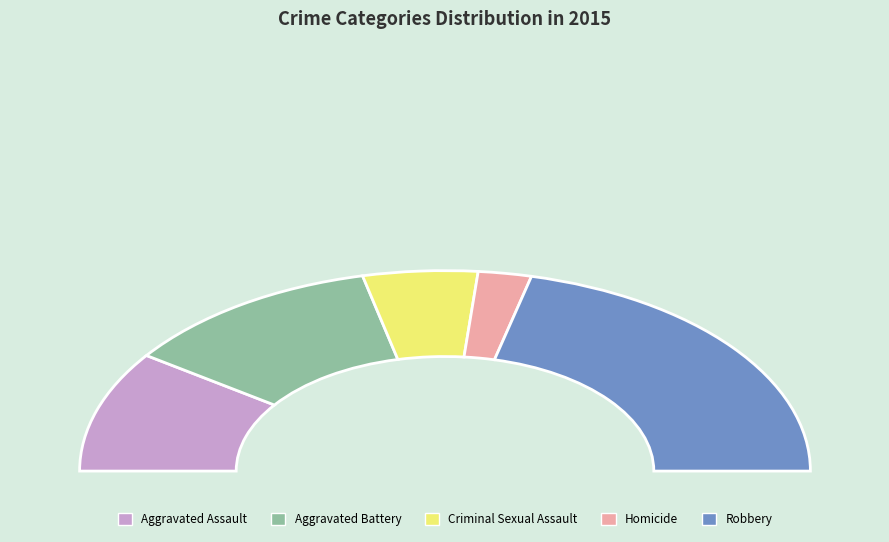

To the nearest percent, what is the difference between the Aggravated Assault and Homicide slice percentages?

15%